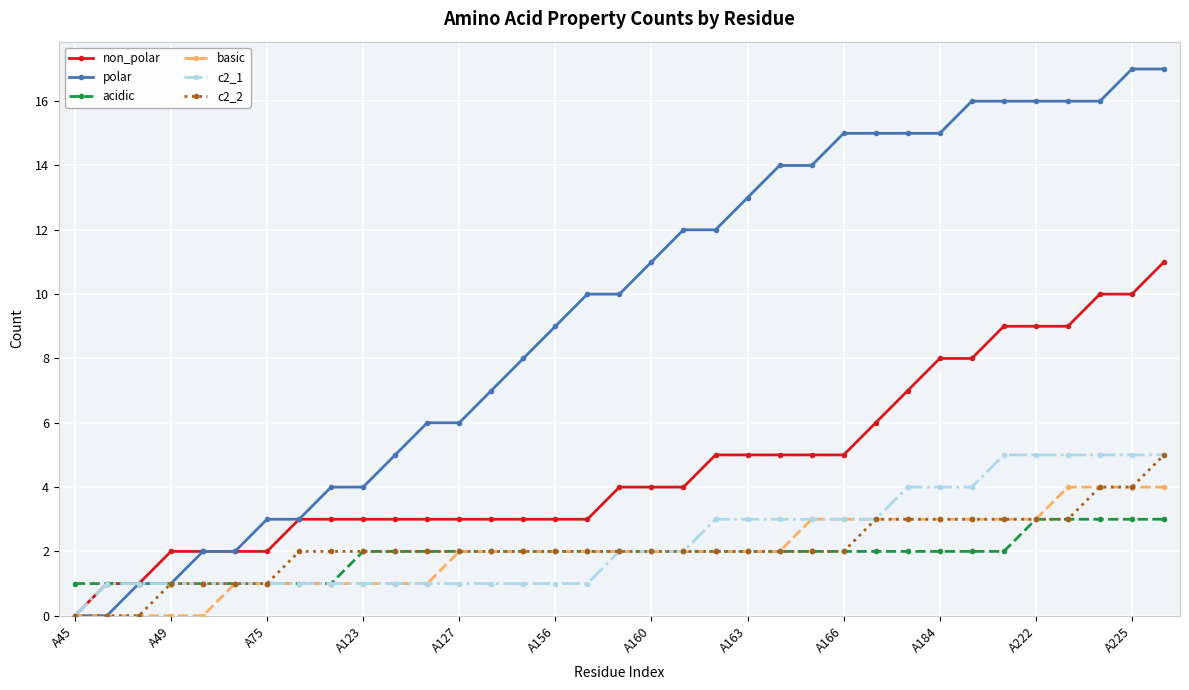

Reading right to left, extract all data points from this chart.

non_polar: 11	10	10	9	9	9	8	8	7	6	5	5	5	5	5	4	4	4	3	3	3	3	3	3	3	3	3	3	2	2	2	2	1	1	0
polar: 17	17	16	16	16	16	16	15	15	15	15	14	14	13	12	12	11	10	10	9	8	7	6	6	5	4	4	3	3	2	2	1	1	0	0
acidic: 3	3	3	3	3	2	2	2	2	2	2	2	2	2	2	2	2	2	2	2	2	2	2	2	2	2	1	1	1	1	1	1	1	1	1
basic: 4	4	4	4	3	3	3	3	3	3	3	3	2	2	2	2	2	2	2	2	2	2	2	1	1	1	1	1	1	1	0	0	0	0	0
c2_1: 5	5	5	5	5	5	4	4	4	3	3	3	3	3	3	2	2	2	1	1	1	1	1	1	1	1	1	1	1	1	1	1	1	1	0
c2_2: 5	4	4	3	3	3	3	3	3	3	2	2	2	2	2	2	2	2	2	2	2	2	2	2	2	2	2	2	1	1	1	1	0	0	0